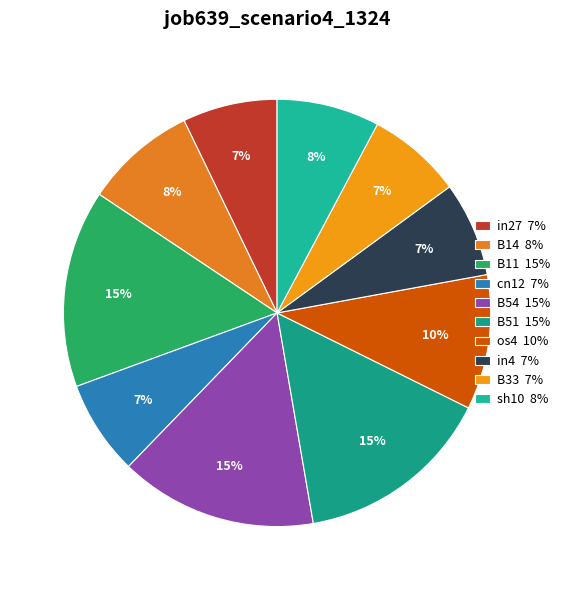

To the nearest percent, what percentage of the pie is B14?

8%